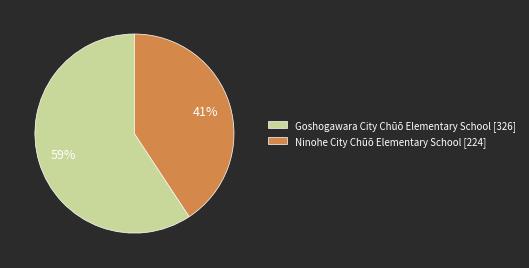

Is there any slice that represents more than half of the pie?

Yes